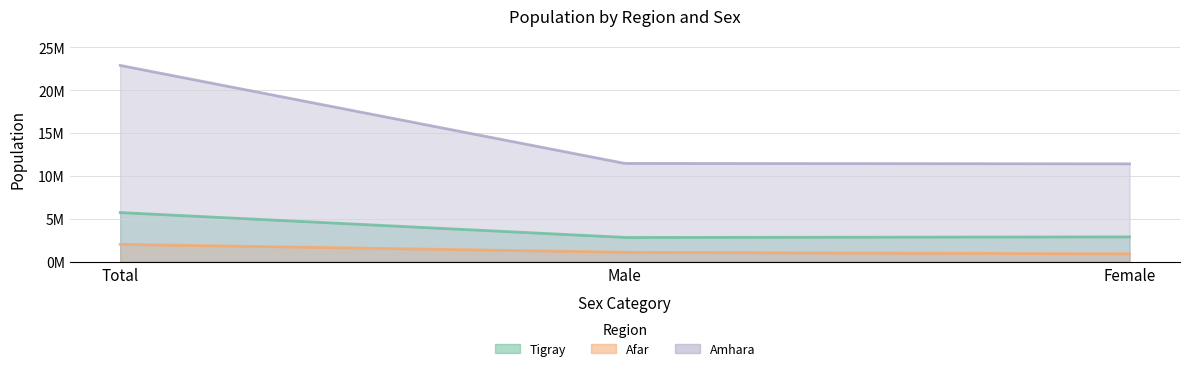

Which series has the largest total across all categories?

Amhara